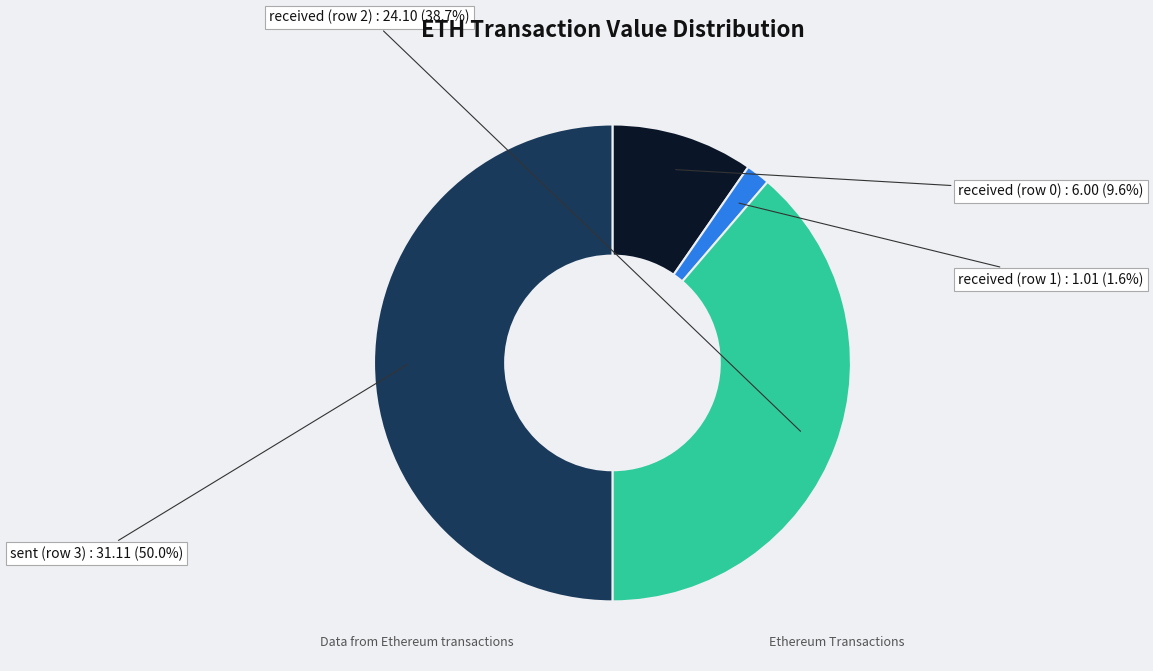

Combined, do received (row 1) and sent (row 3) account for over 50%?

Yes